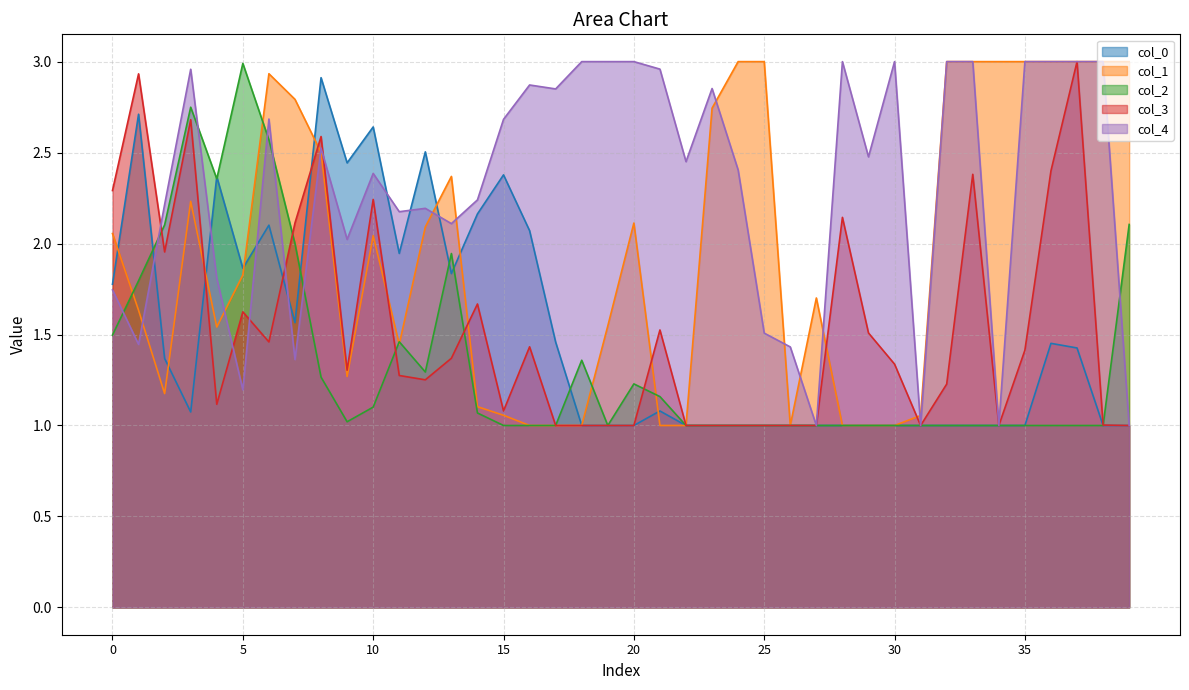

List the labels in order of 1 value, largest first.

24, 25, 32, 33, 34, 35, 36, 37, 38, 39, 6, 7, 23, 8, 13, 3, 20, 12, 0, 10, 5, 27, 1, 19, 4, 11, 9, 2, 14, 15, 31, 16, 17, 18, 21, 22, 26, 28, 29, 30